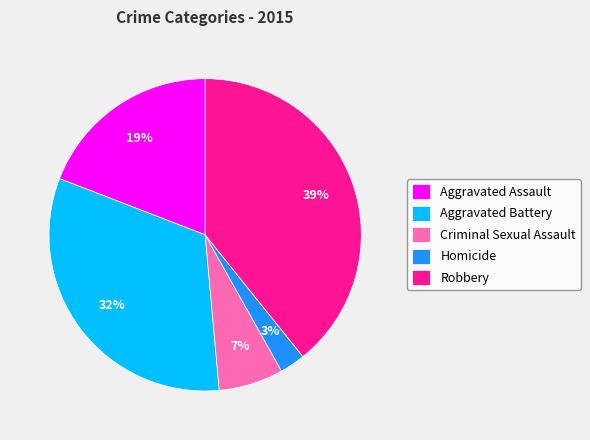

Does any single category account for the majority?

No